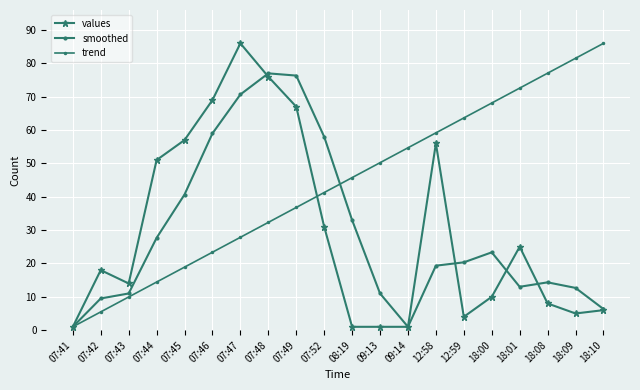

At how many categories does at least one series exceed 31?

17